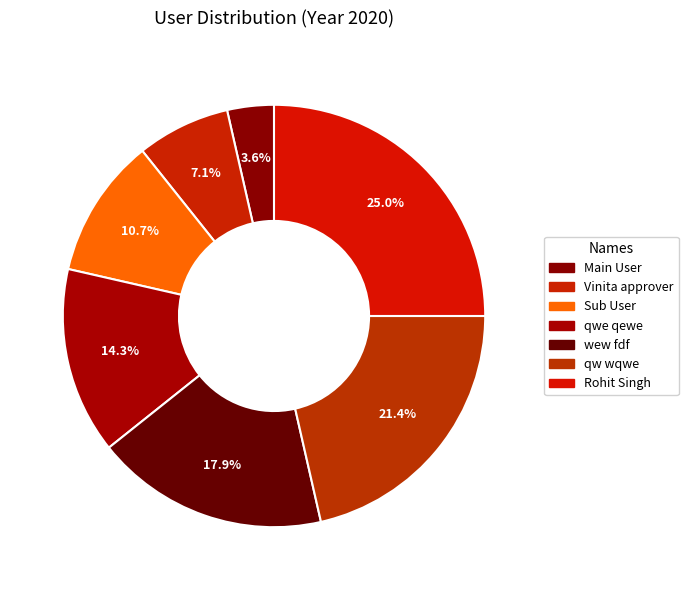

Approximately how many times larger is the value at qw wqwe compared to wew fdf?

1.2